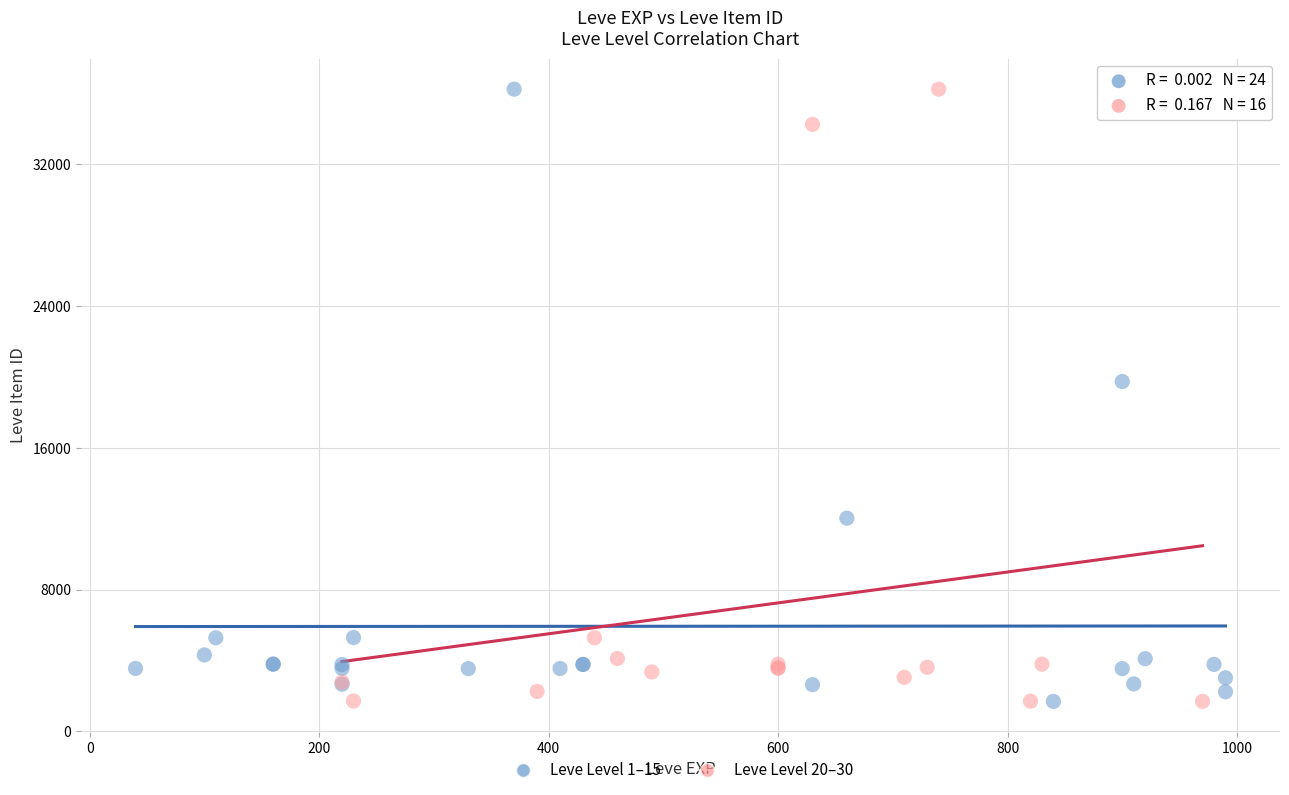

What are all the series names shown in the legend?

Leve Level 1–15, Leve Level 20–30